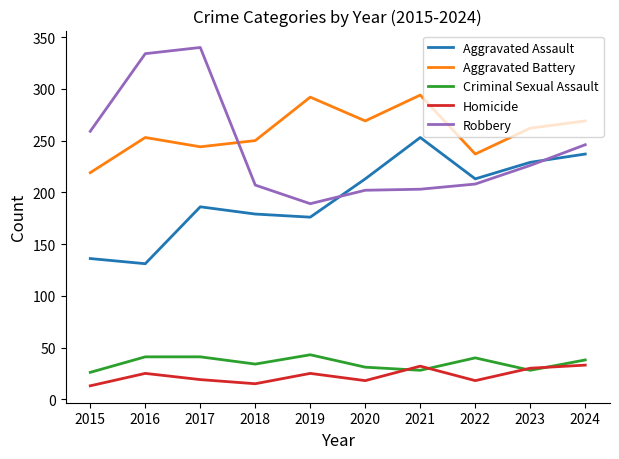

Between 2023 and 2024, which series saw the biggest shift?

Robbery